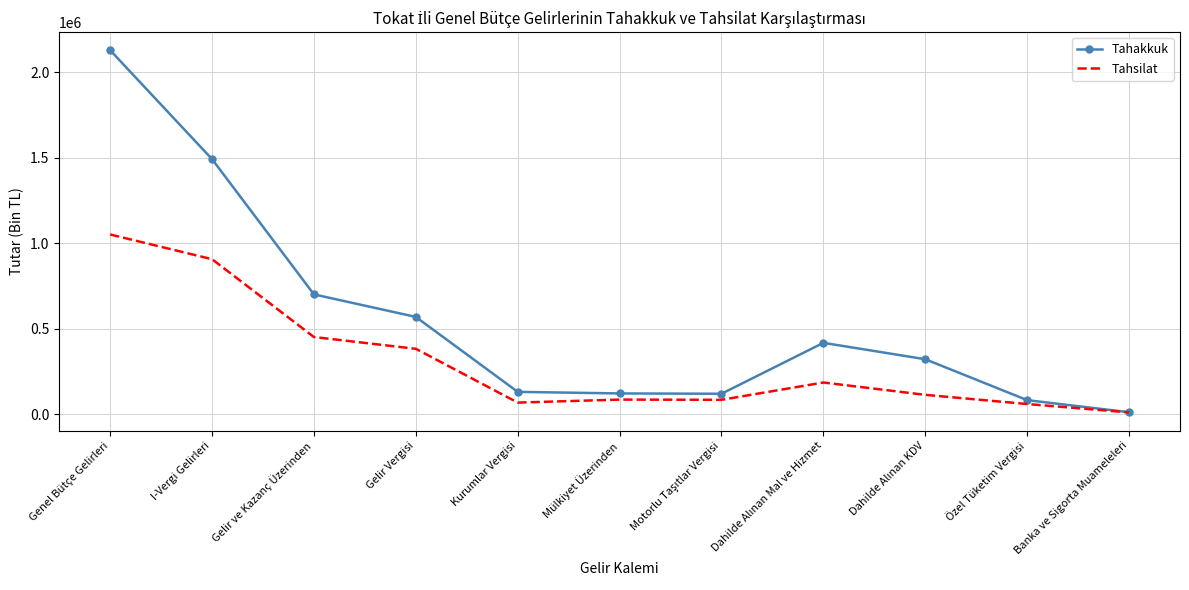

The Tahsilat series shows 60620 at Özel Tüketim Vergisi. True or false?

True